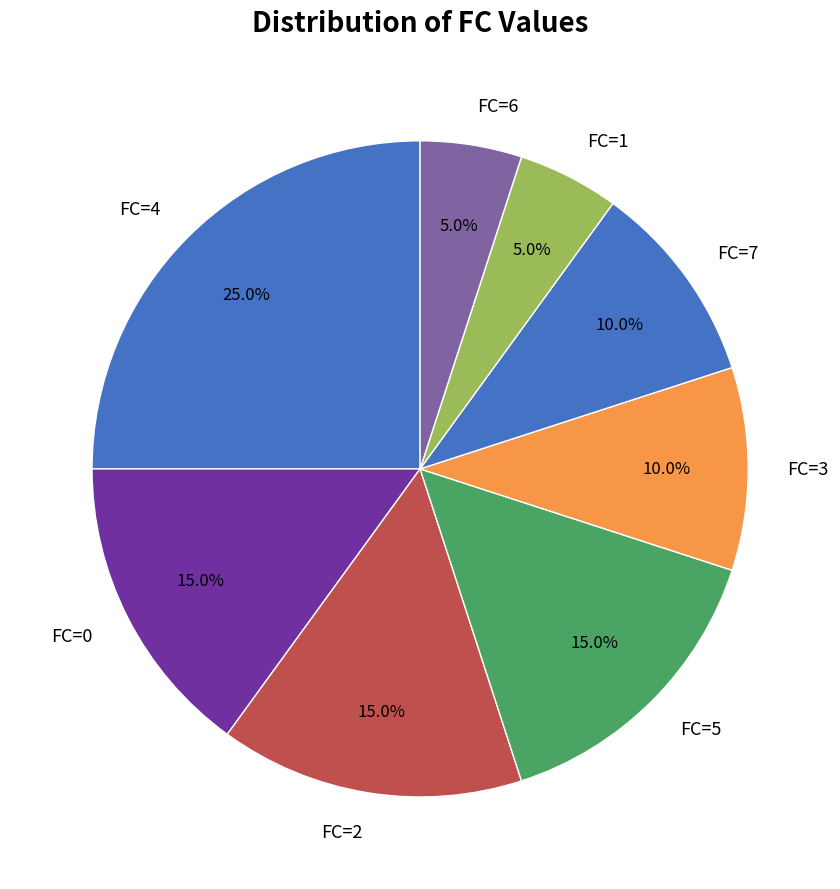

What percentage is the FC=1 slice, to the nearest percent?

5%